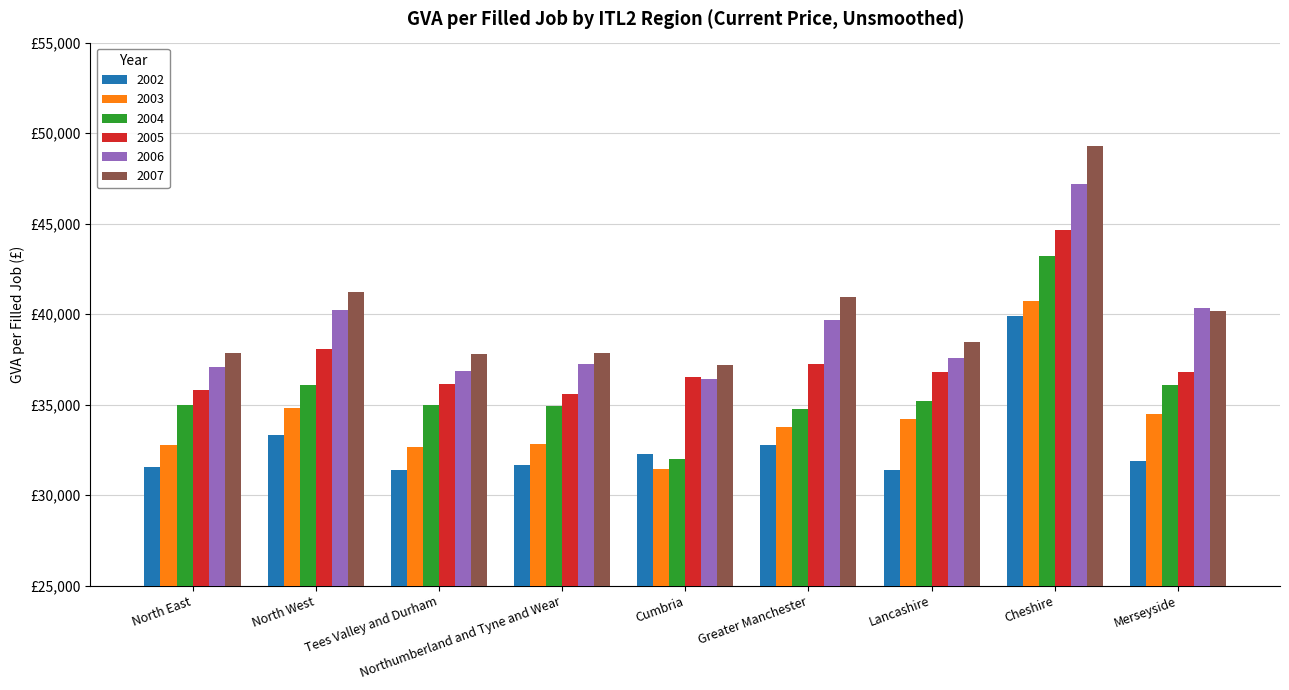

Rank the series at Cheshire from highest to lowest value.

2007, 2006, 2005, 2004, 2003, 2002